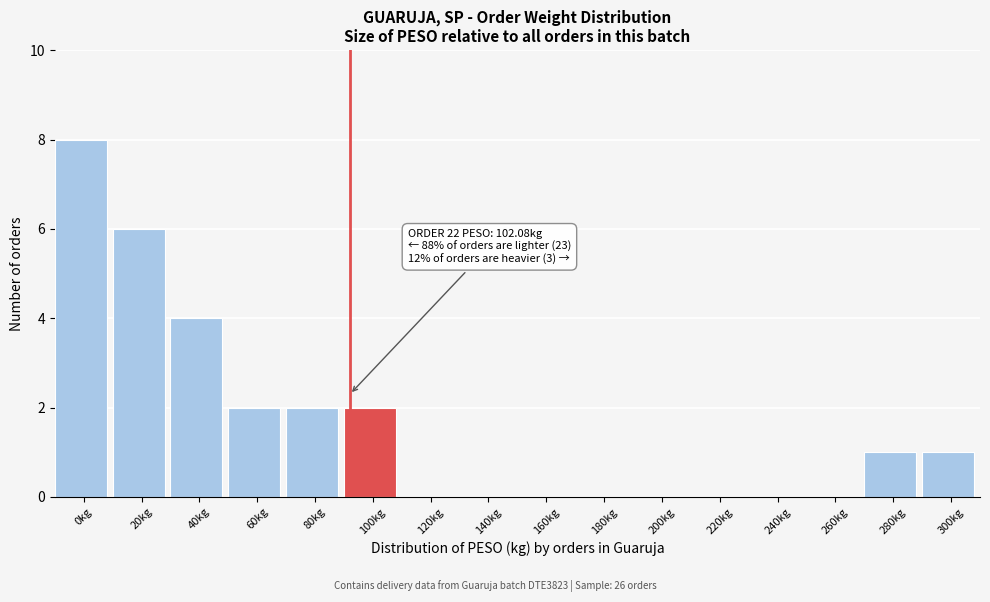

Reading left to right, list all the values displayed in this chart.

0kg=8	20kg=6	40kg=4	60kg=2	80kg=2	100kg=2	120kg=0	140kg=0	160kg=0	180kg=0	200kg=0	220kg=0	240kg=0	260kg=0	280kg=1	300kg=1